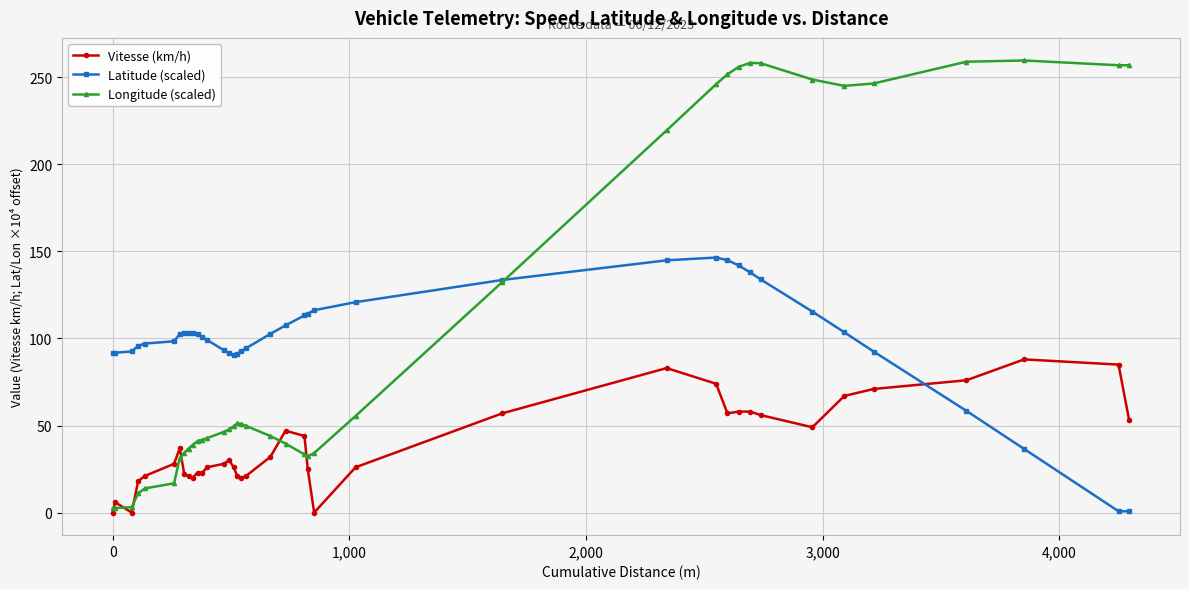

How many data points in Longitude (scaled) are above 47?

20